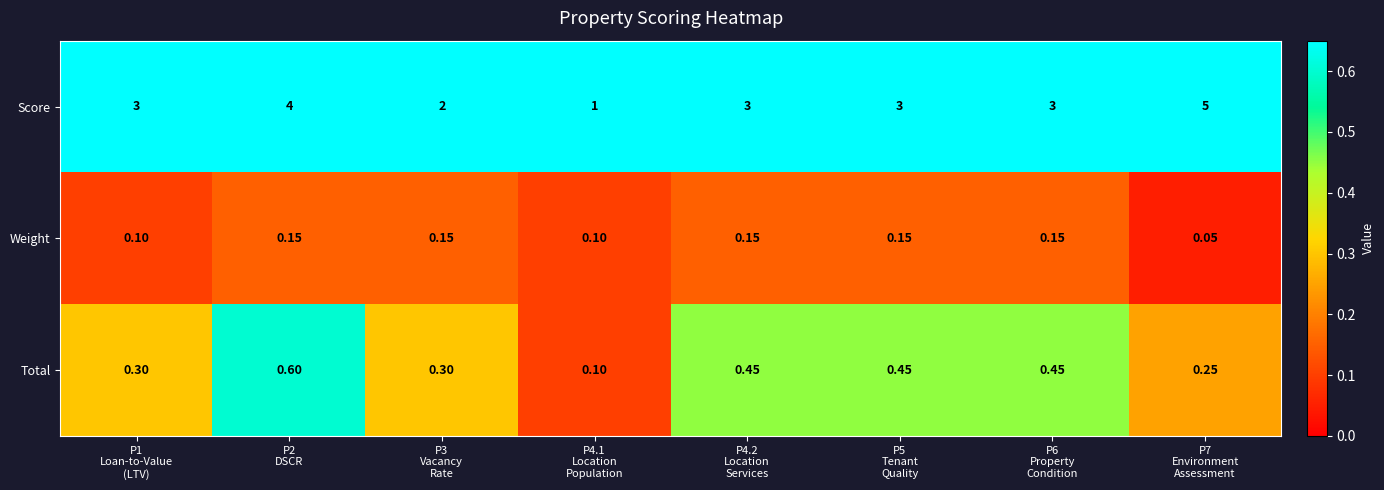

Which series has the widest spread of values?

Score